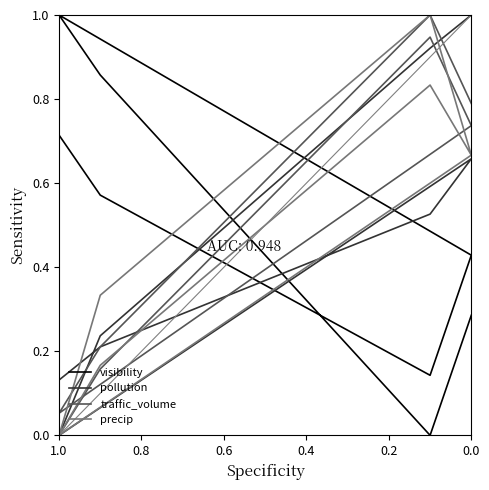

Does the chart have visible grid lines?

No